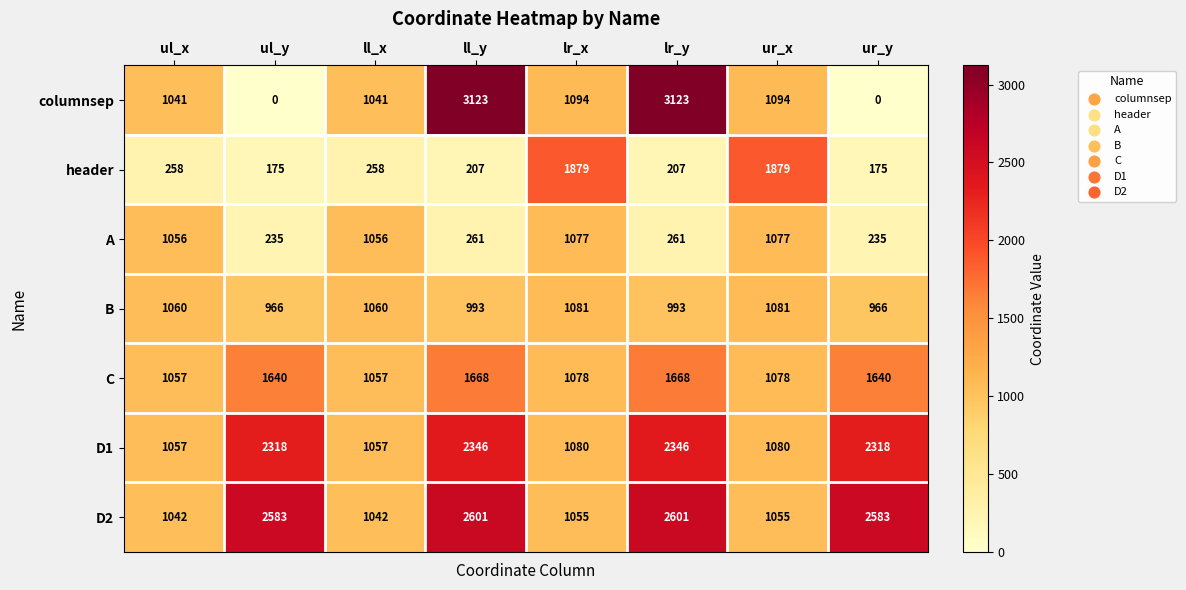

What is the spread (max minus min) of values at ur_x?

824